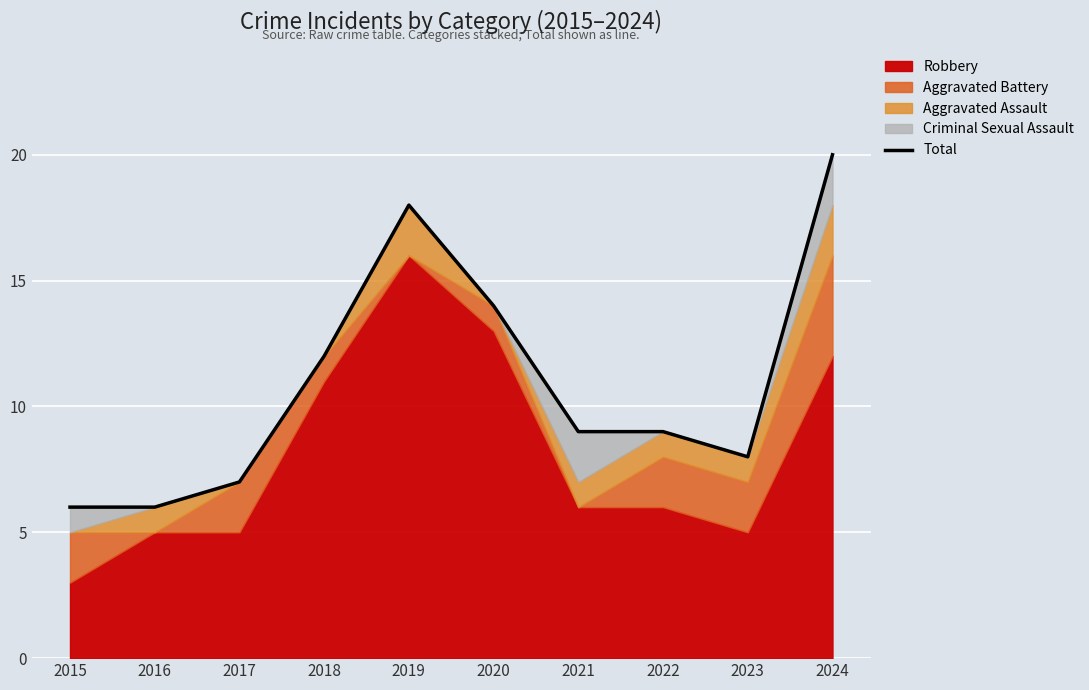

True or false: the data shows 8 at 2023.

True